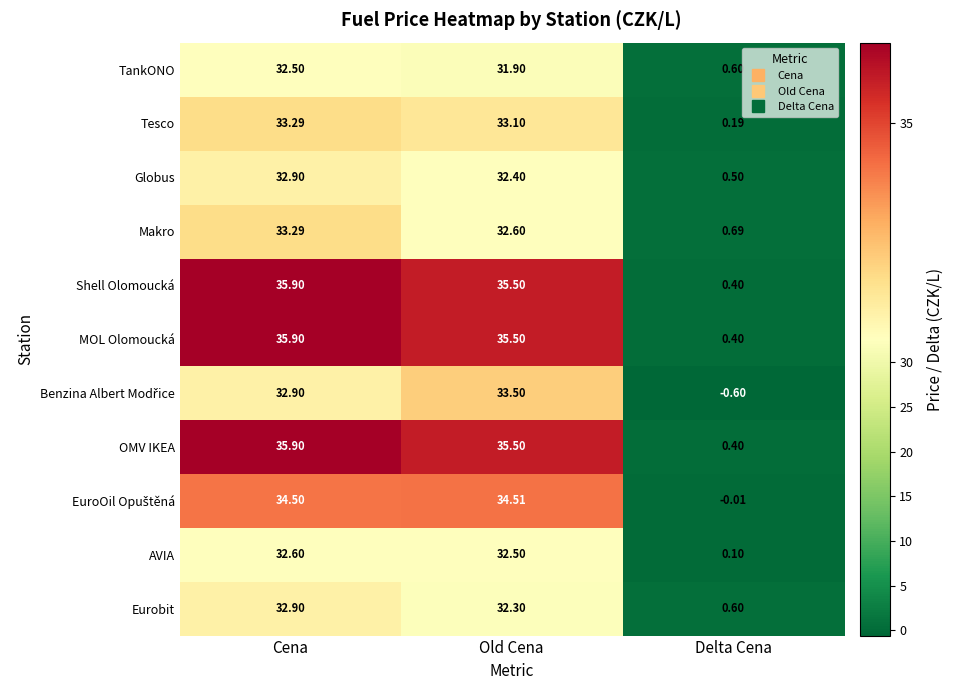

Which label corresponds to the smallest value in the chart?

Delta Cena